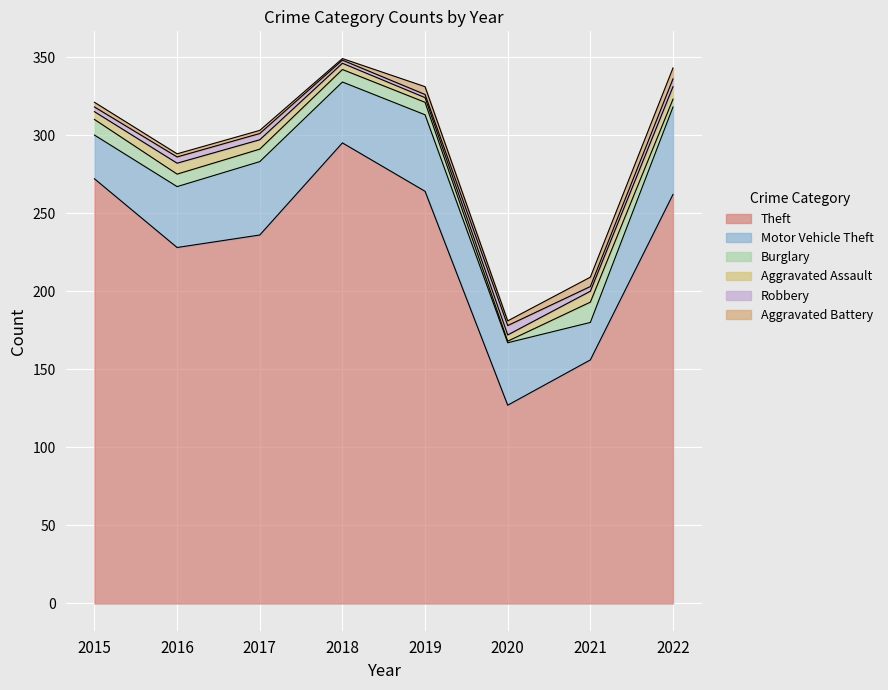

How many data points in Aggravated Battery are above 3?

3